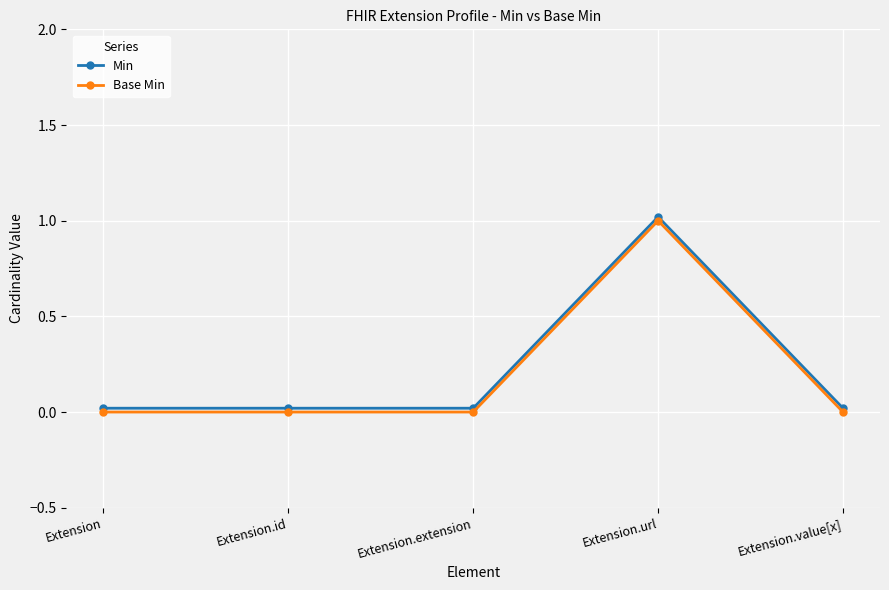

How many values in the Base Min series exceed 0?

1